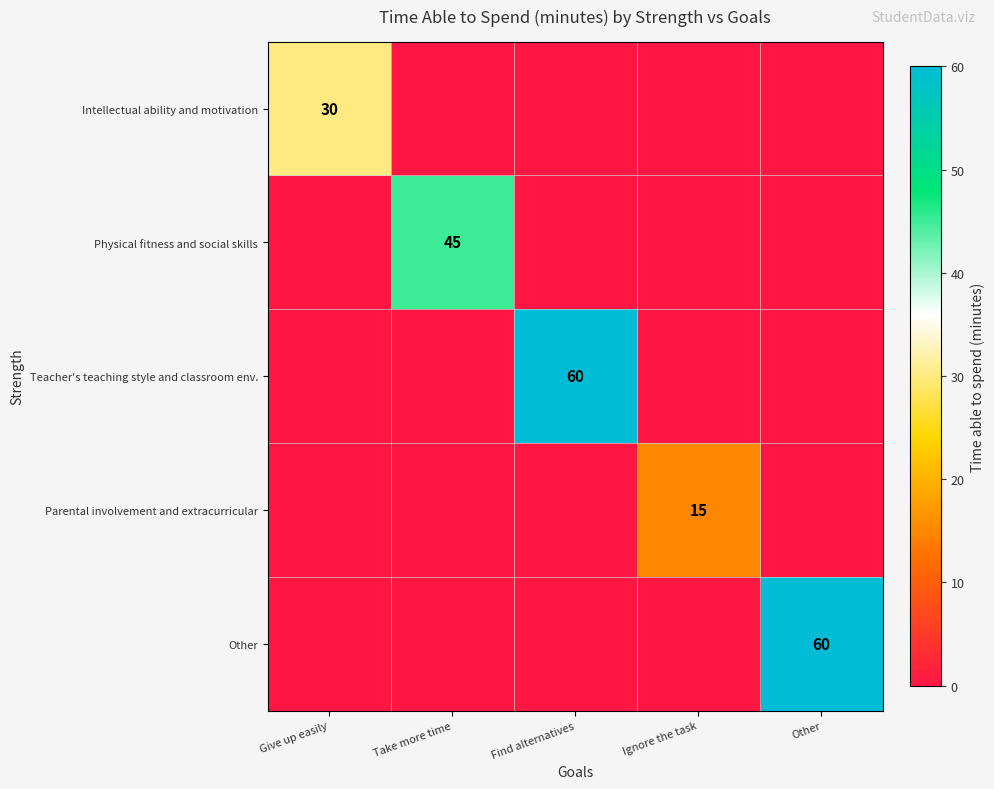

How many categories are shown in the chart?

5